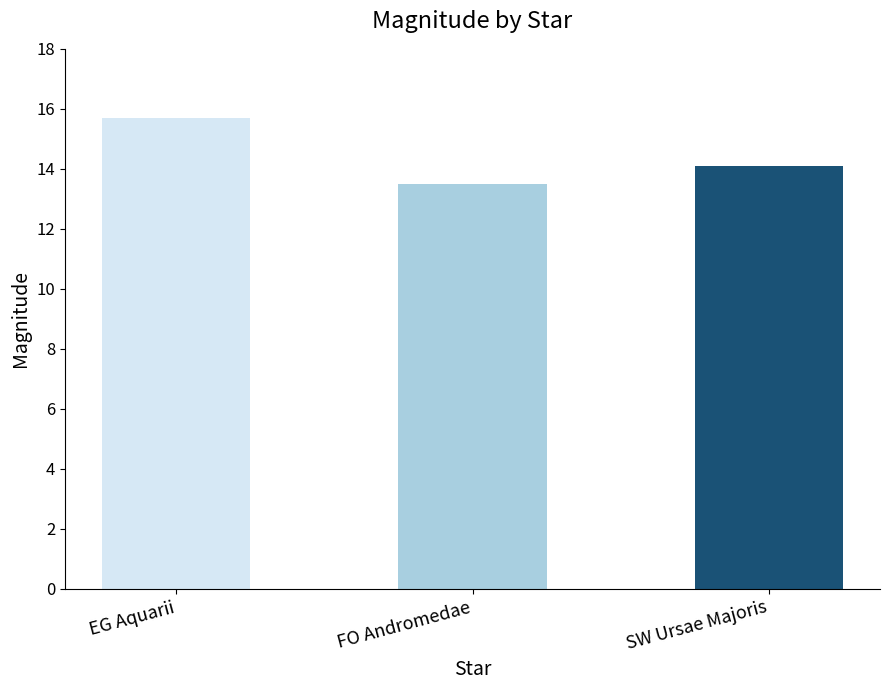

Reading right to left, what are all the values shown in this chart?

14.1	13.5	15.7